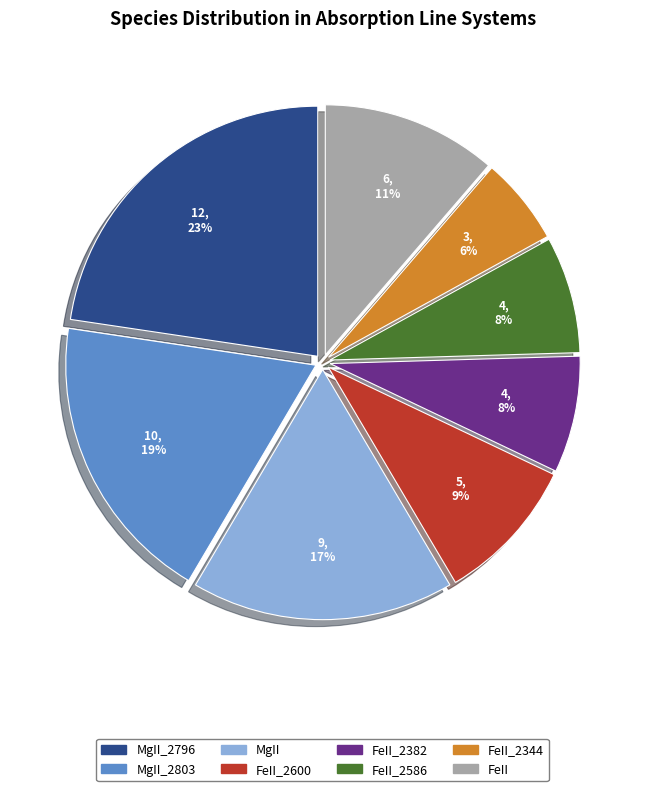

Is there any slice that represents more than half of the pie?

No